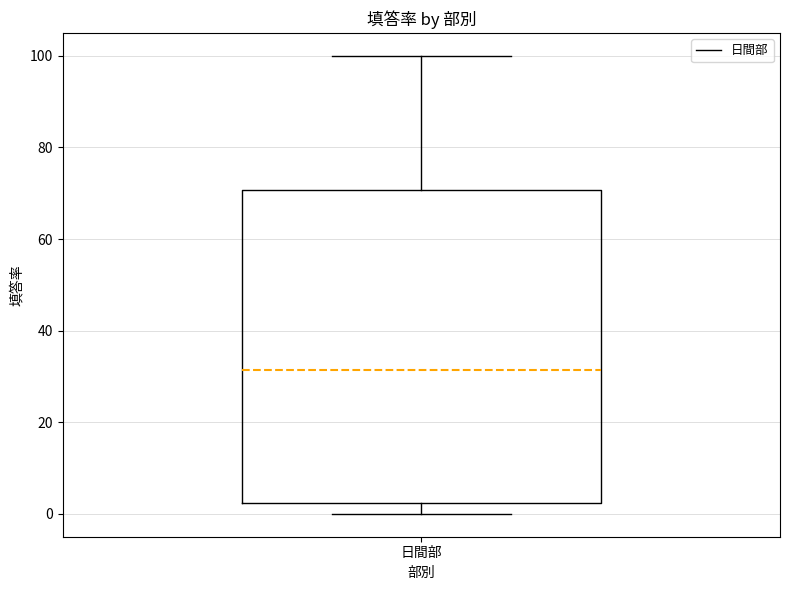

Where does the lower whisker of the box for 日間部 end on the y-axis? The values are not printed on the chart, so give them approximately, as read against the axis.

0